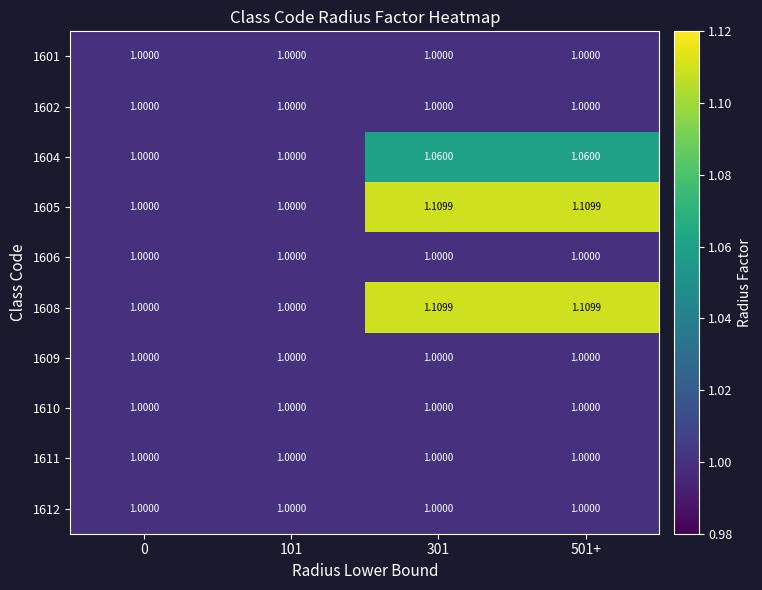

How many values in the 1605 series exceed 1?

2